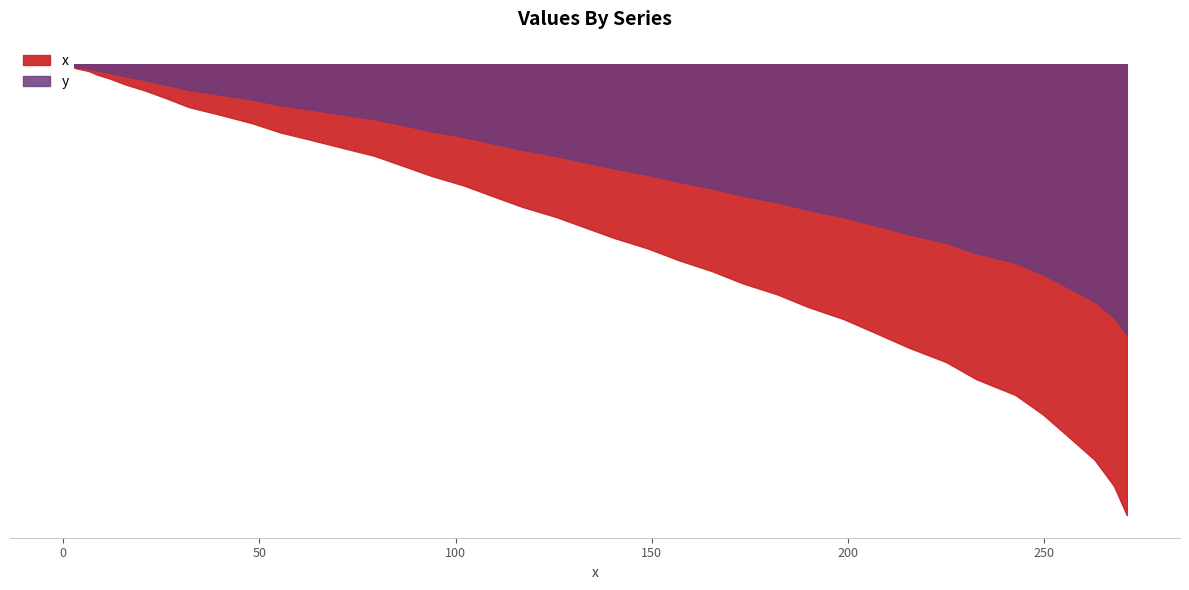

How many lines are shown in the chart?

2